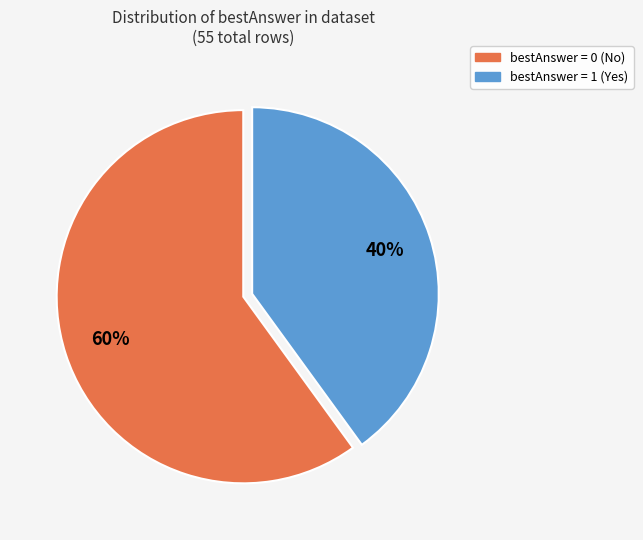

How many slices are in this pie chart?

2